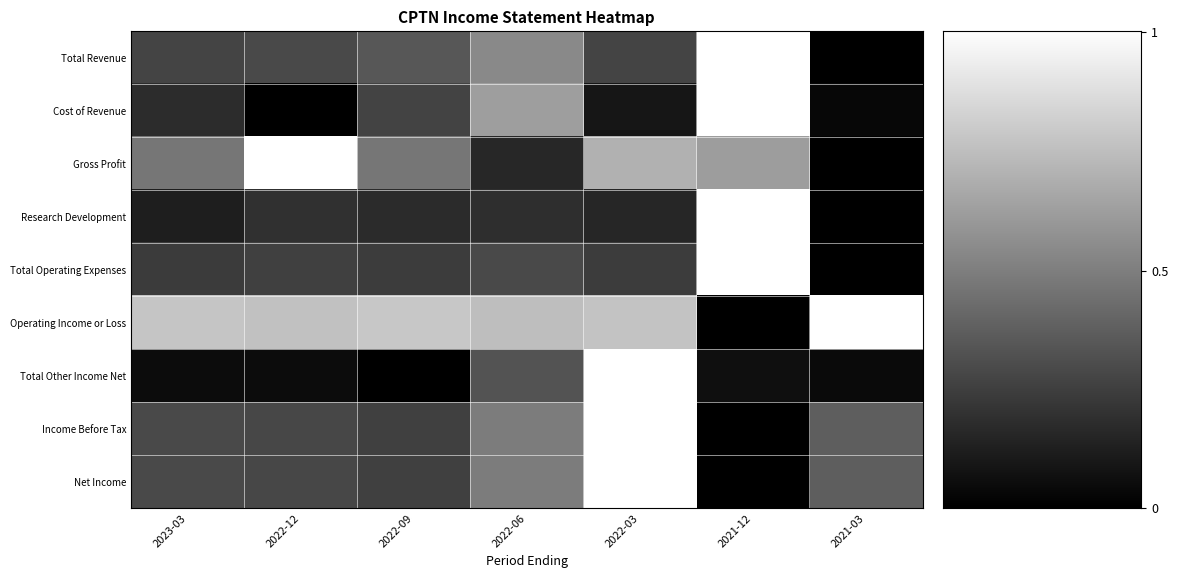

What is the total value across all series at 2023-03?

2.7